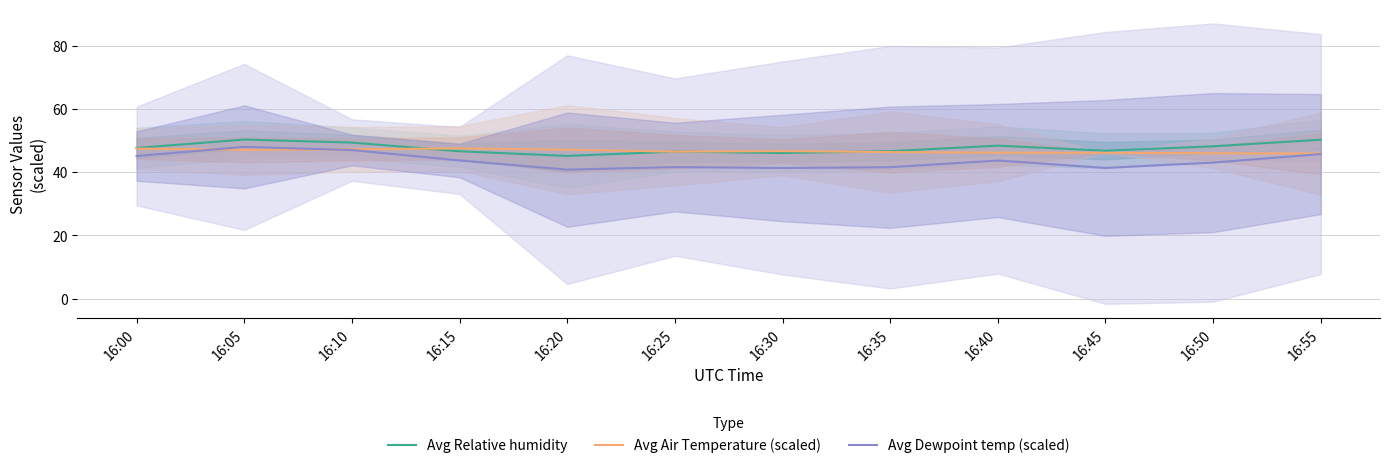

What value does the Avg Relative humidity series have at 16:10?

49.4